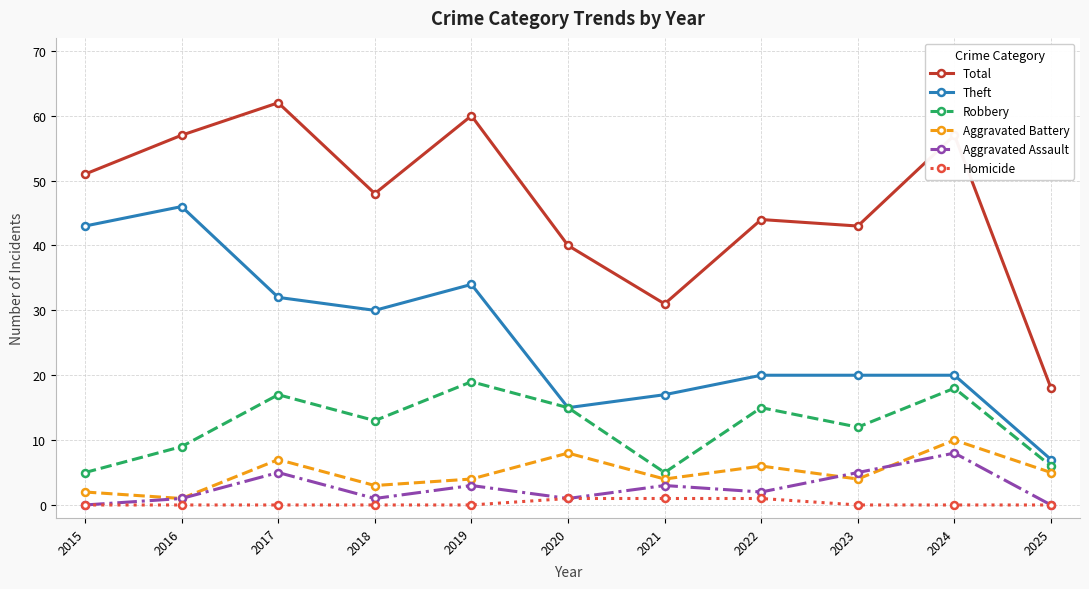

Is it true that Theft equals 17 at 2021?

True